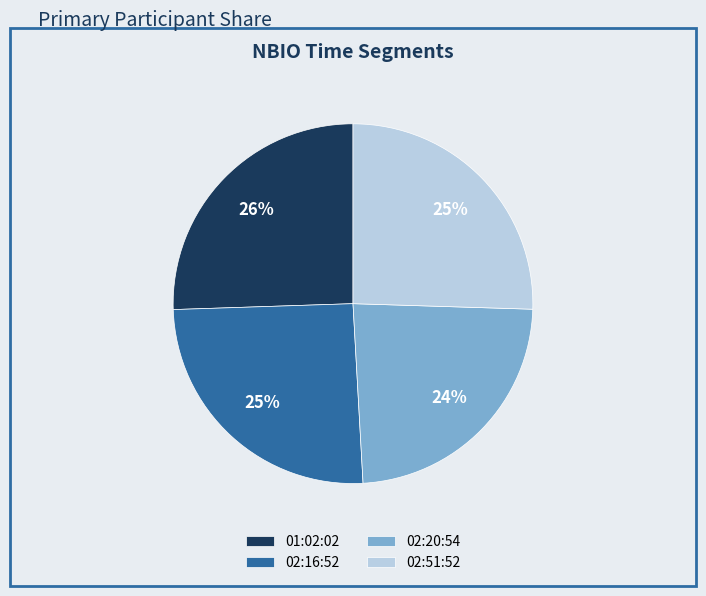

To the nearest percent, what is the difference between the largest and smallest slice percentages?

2%